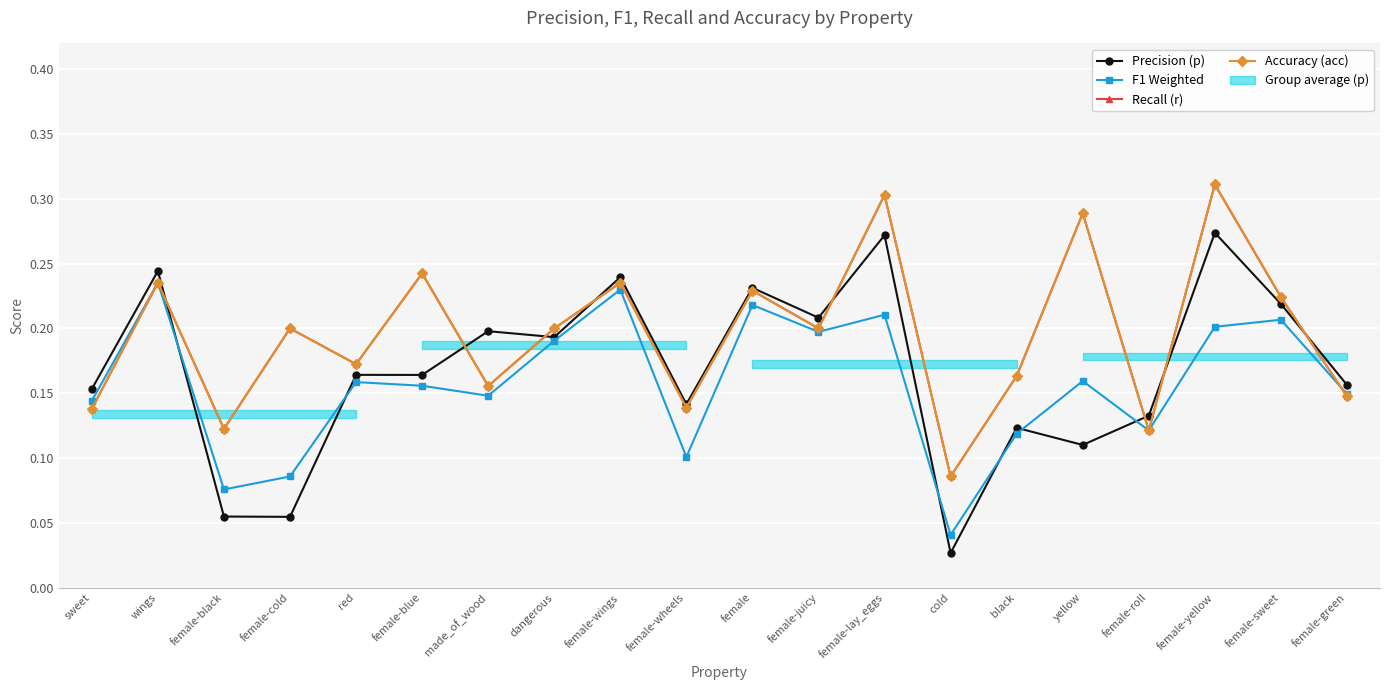

How many intersections are there between F1 Weighted and Recall (r)?

3